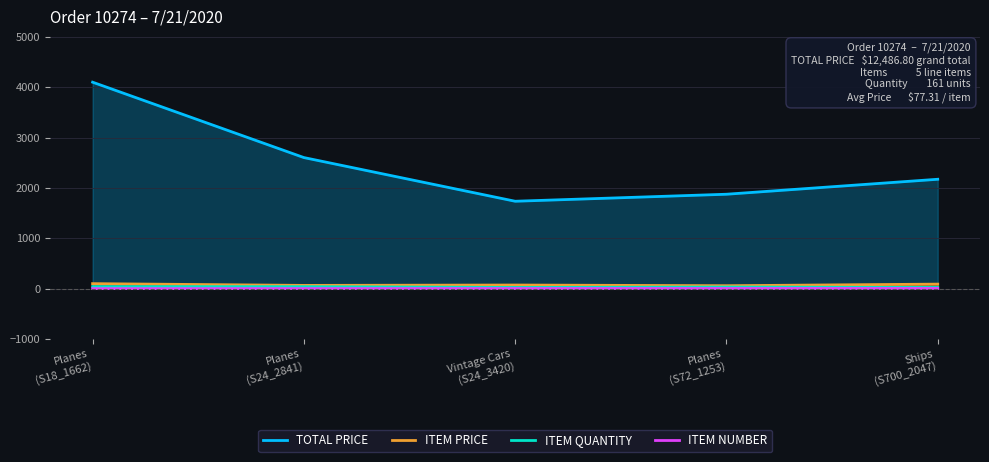

What is the approximate value of ITEM PRICE at Planes
(S72_1253)?

58.6